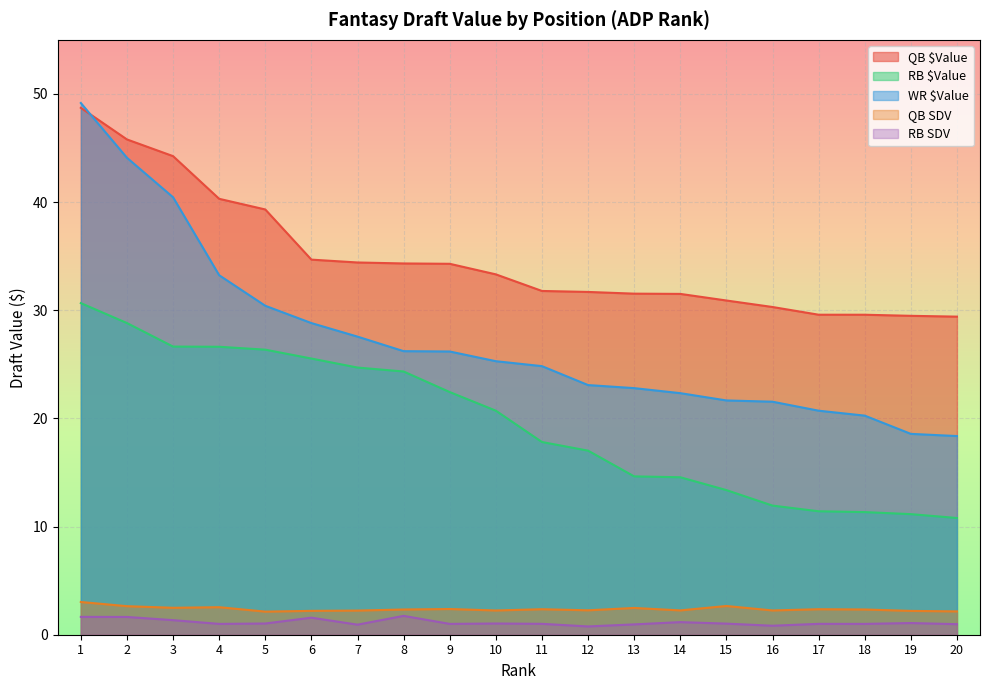

What is the average value of the RB SDV series?

1.1